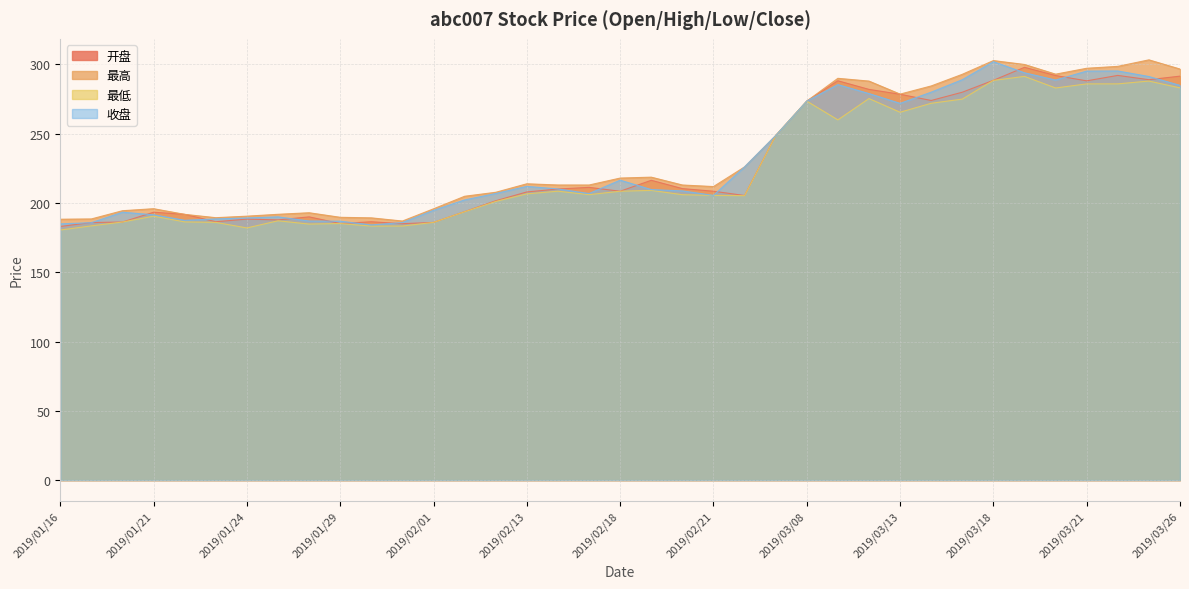

What position from the left is 2019/03/19?

32